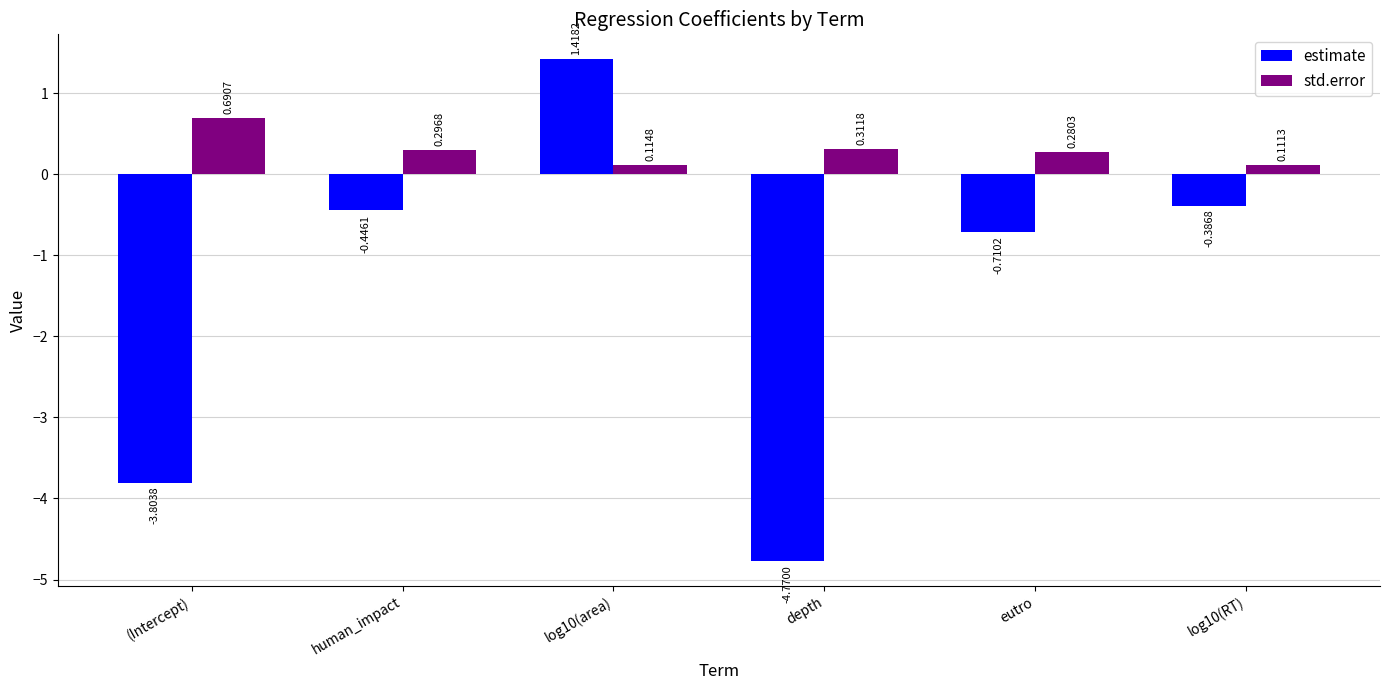

Is the value of std.error at (Intercept) greater than the value of estimate at depth?

Yes